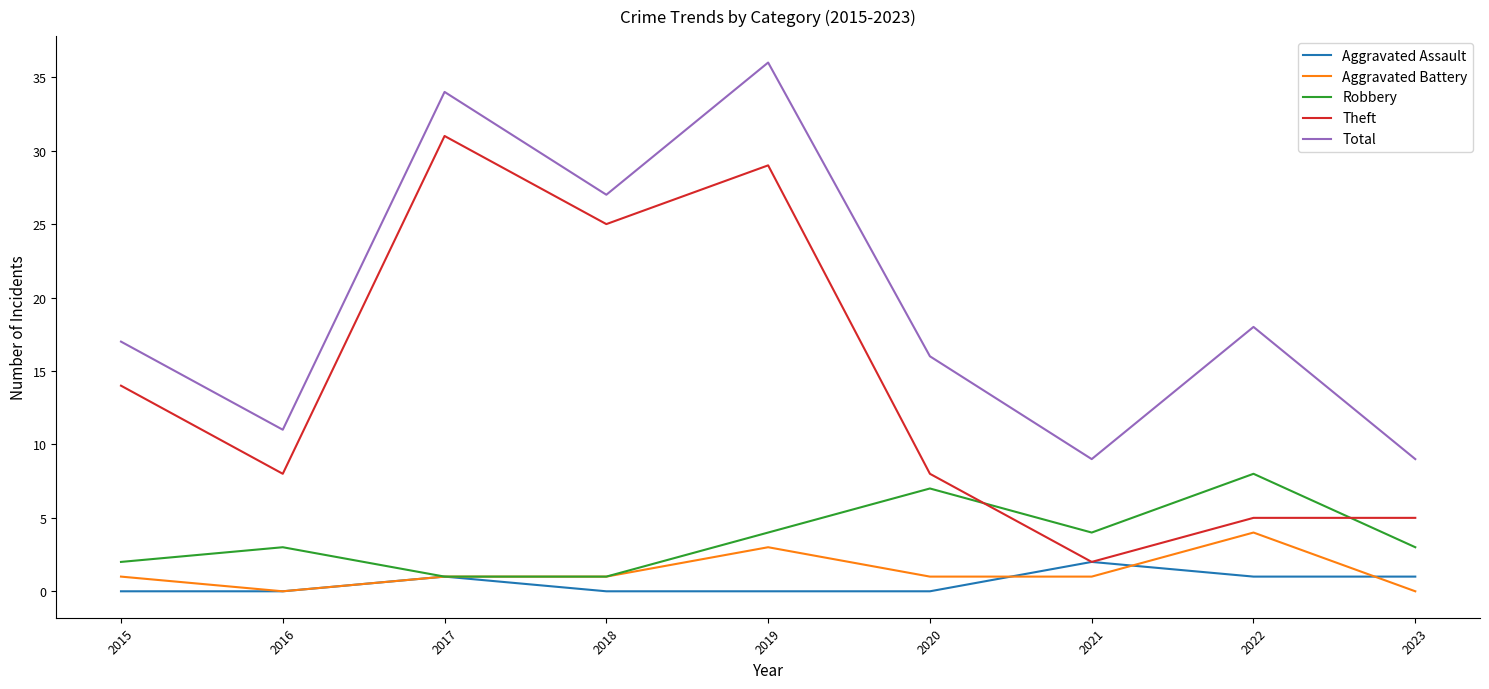

What is the average value of the Robbery series?

4